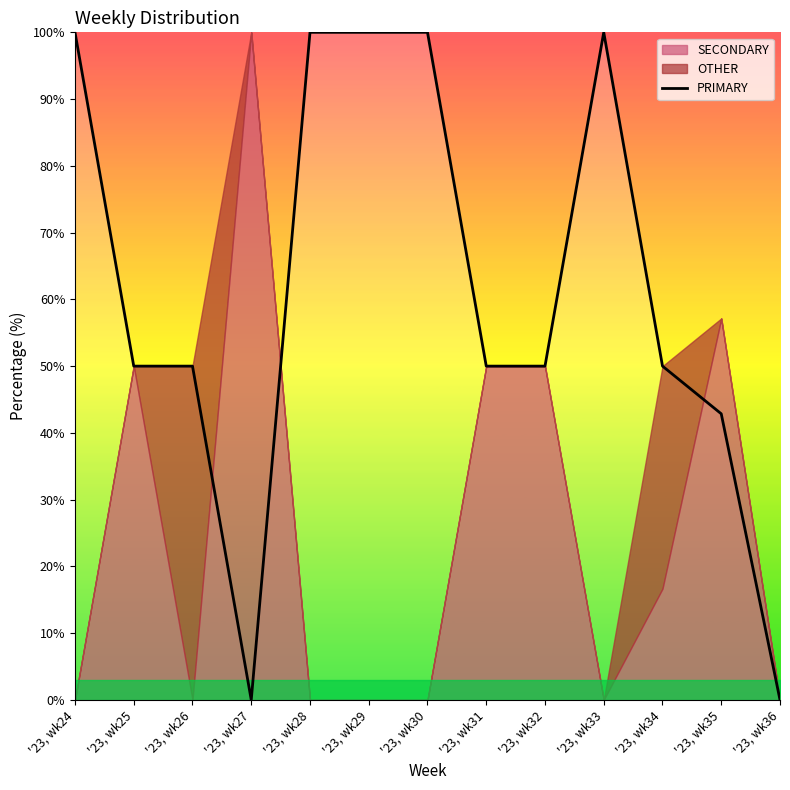

At which category does the chart reach its peak across all series?

'23, wk24